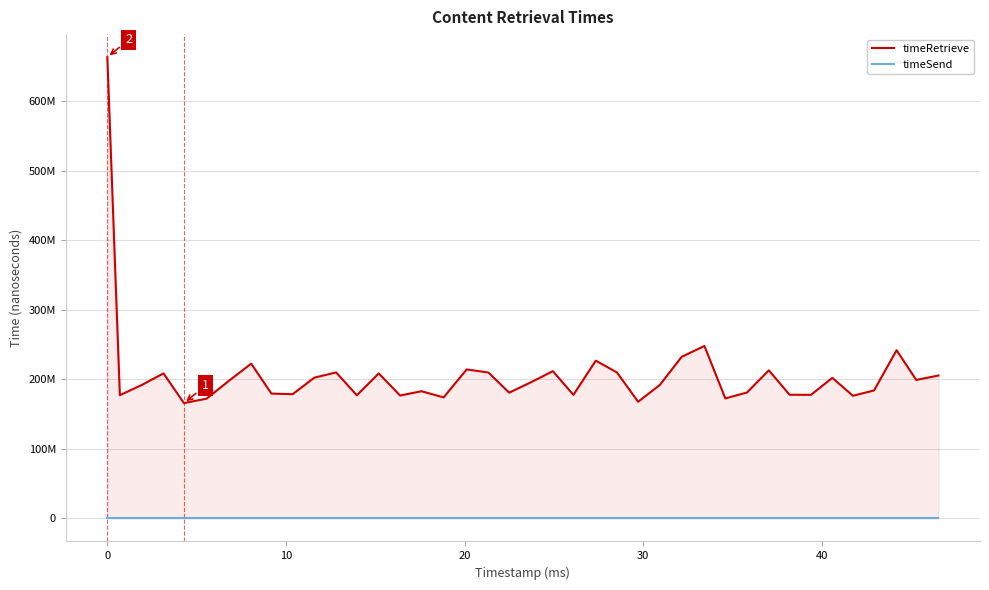

True or false: timeSend and timeRetrieve intersect in this chart.

False